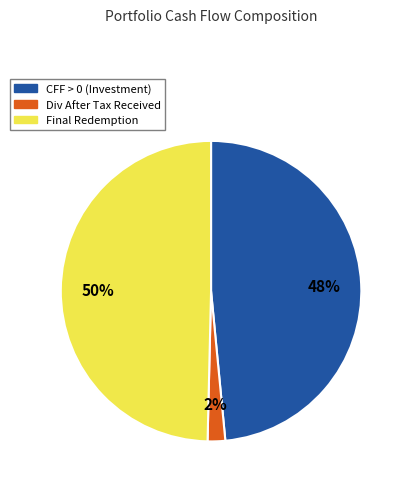

Rank the categories by value from lowest to highest.

Div After Tax Received, CFF > 0 (Investment), Final Redemption